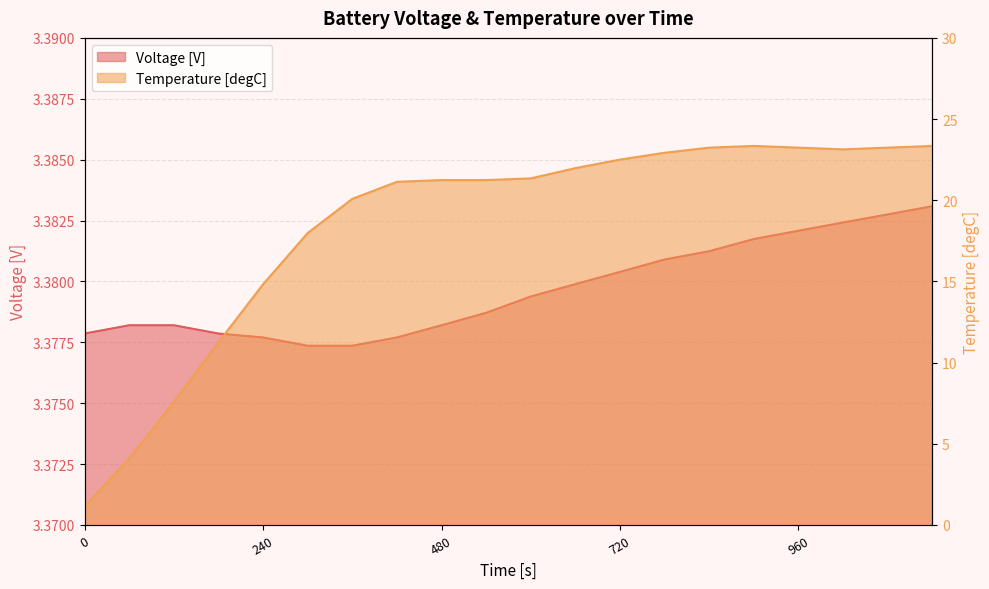

Which series has the largest total across all categories?

Temperature [degC]